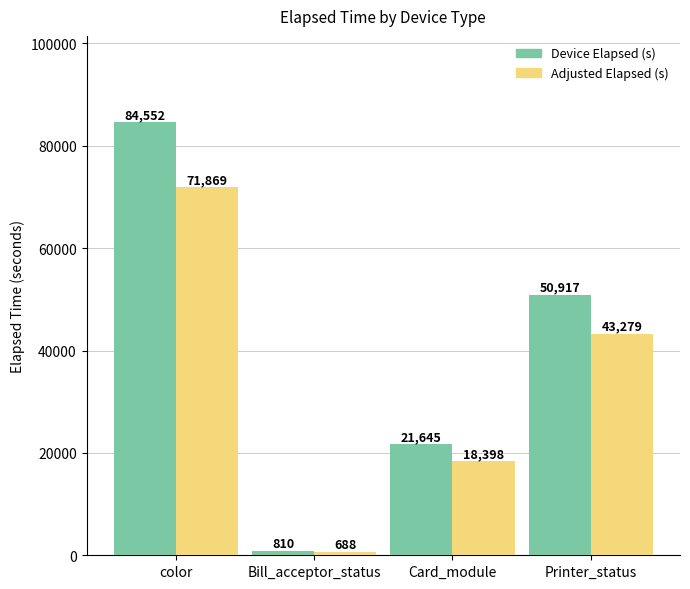

What is the label of the 1st bar from the right?

Printer_status